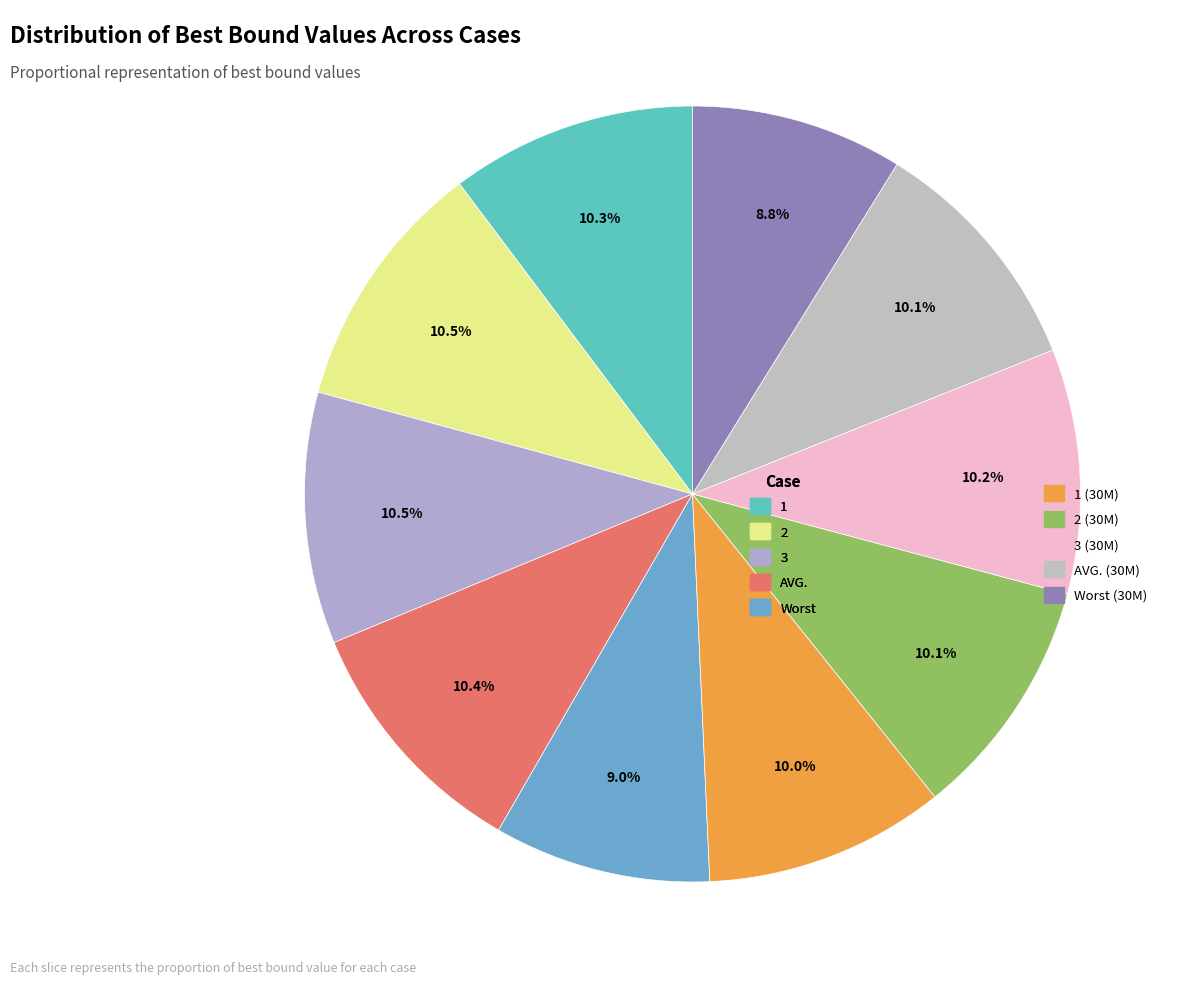

Is the sum of 2 (30M) and AVG. greater than half?

No